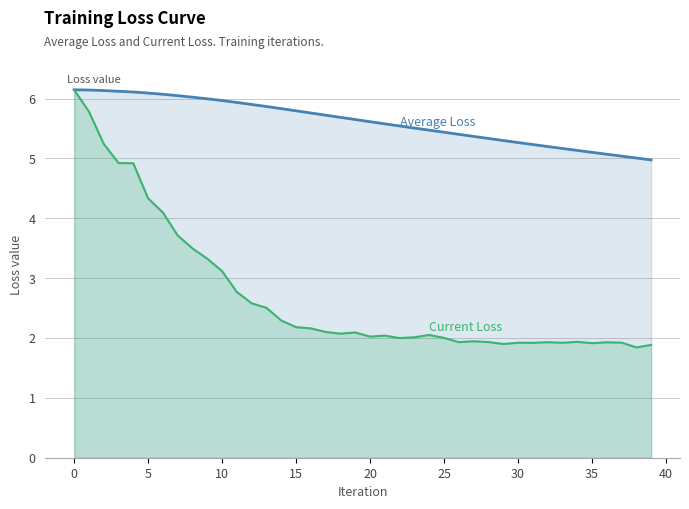

What is the label of the 8th point from the right?

32